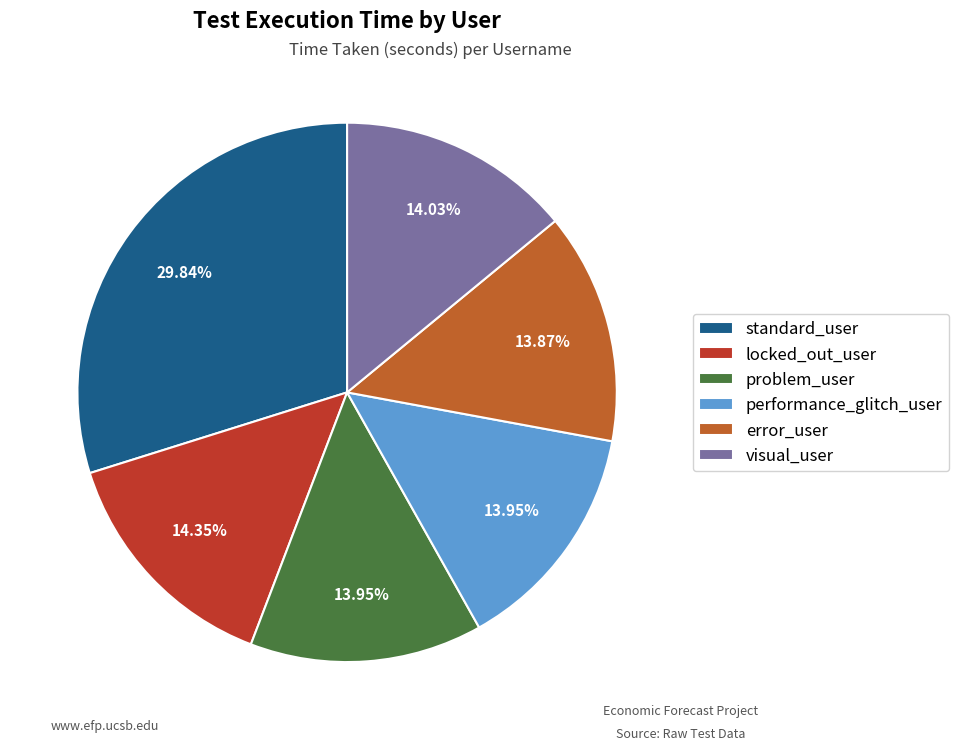

Does locked_out_user account for over 50% of the chart?

No